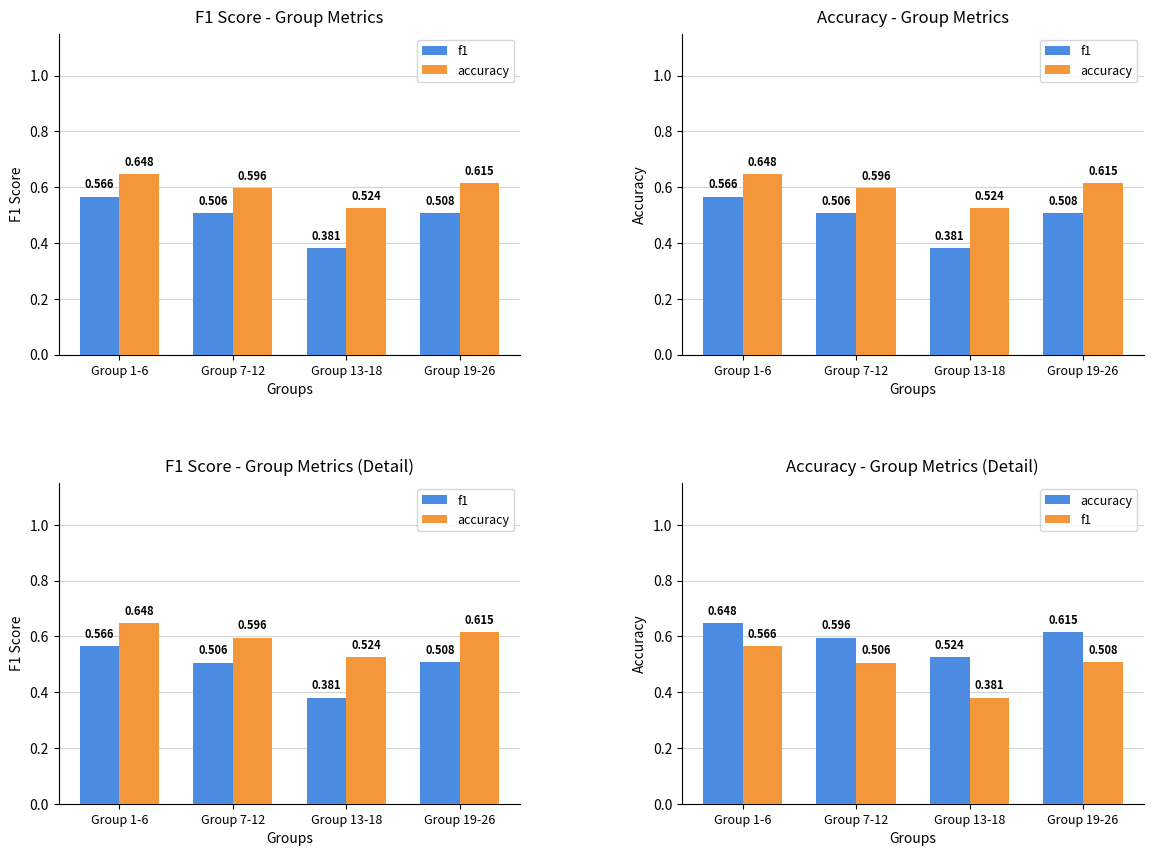

Count the f1 values in the range 0 to 1.

4